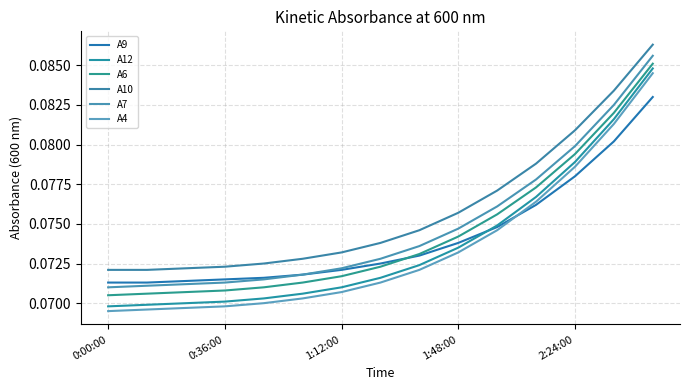

How many categories are shown in the chart?

15